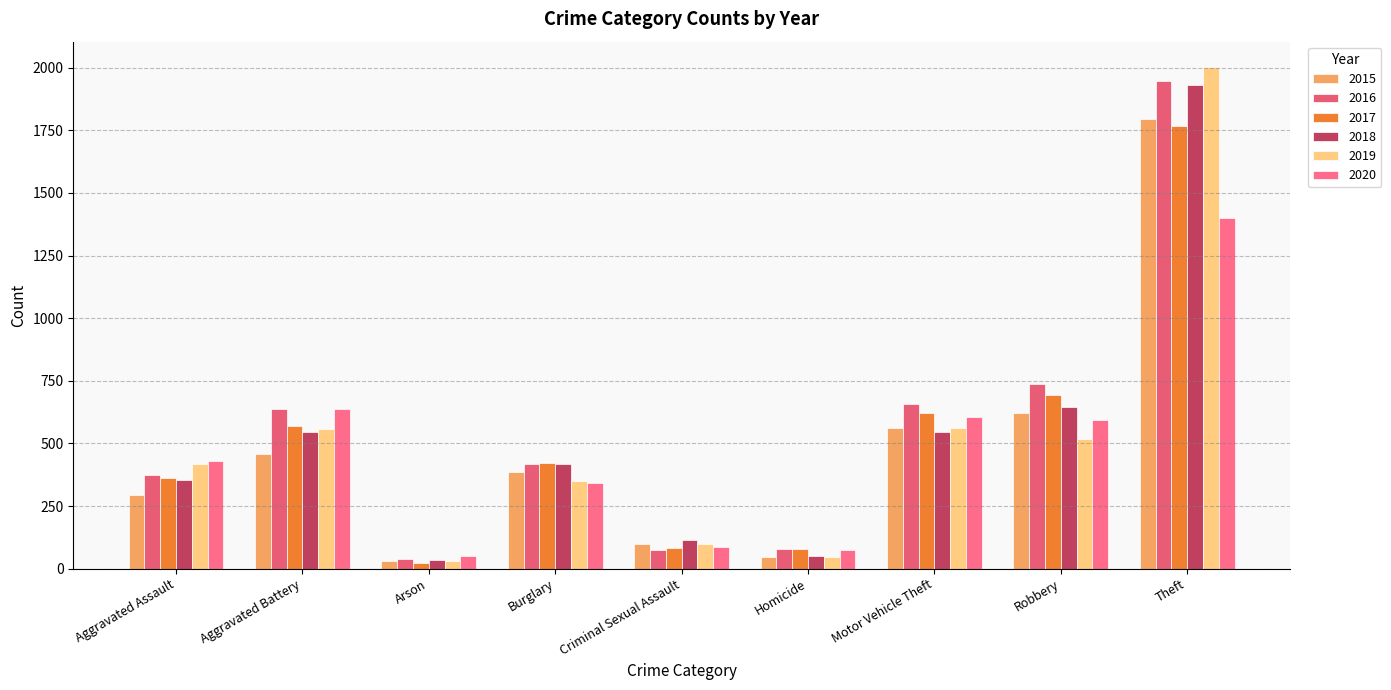

How many series are shown in this chart?

6